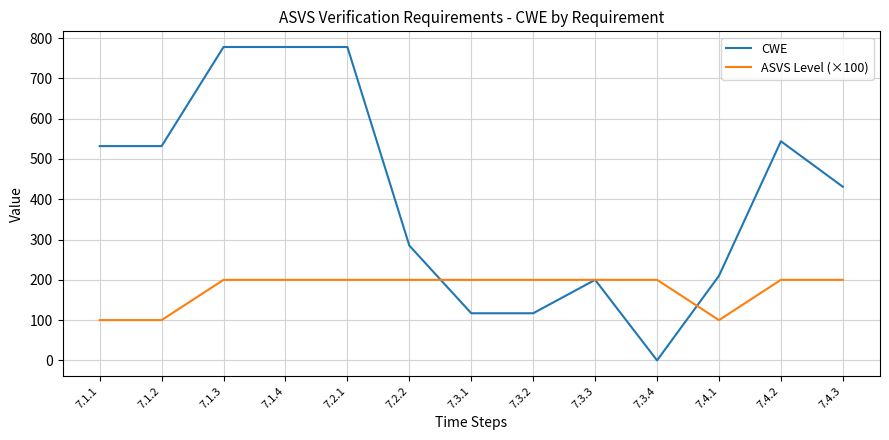

Reading right to left, transcribe all the data shown in this chart.

CWE: 7.4.3=431	7.4.2=544	7.4.1=210	7.3.4=0	7.3.3=200	7.3.2=117	7.3.1=117	7.2.2=285	7.2.1=778	7.1.4=778	7.1.3=778	7.1.2=532	7.1.1=532
ASVS Level (×100): 7.4.3=200	7.4.2=200	7.4.1=100	7.3.4=200	7.3.3=200	7.3.2=200	7.3.1=200	7.2.2=200	7.2.1=200	7.1.4=200	7.1.3=200	7.1.2=100	7.1.1=100